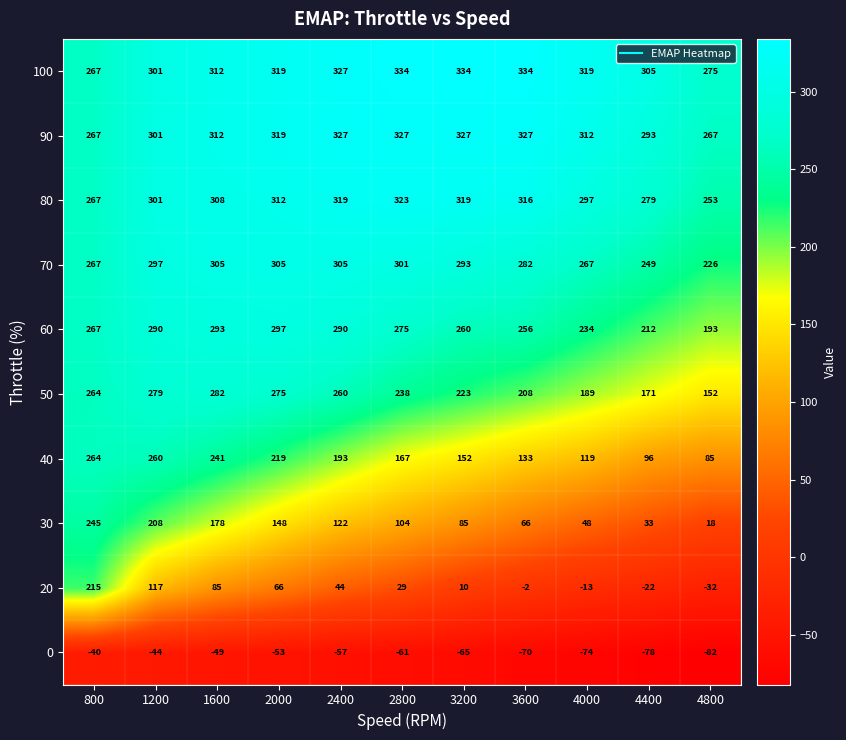

What is the smallest value displayed?

-82